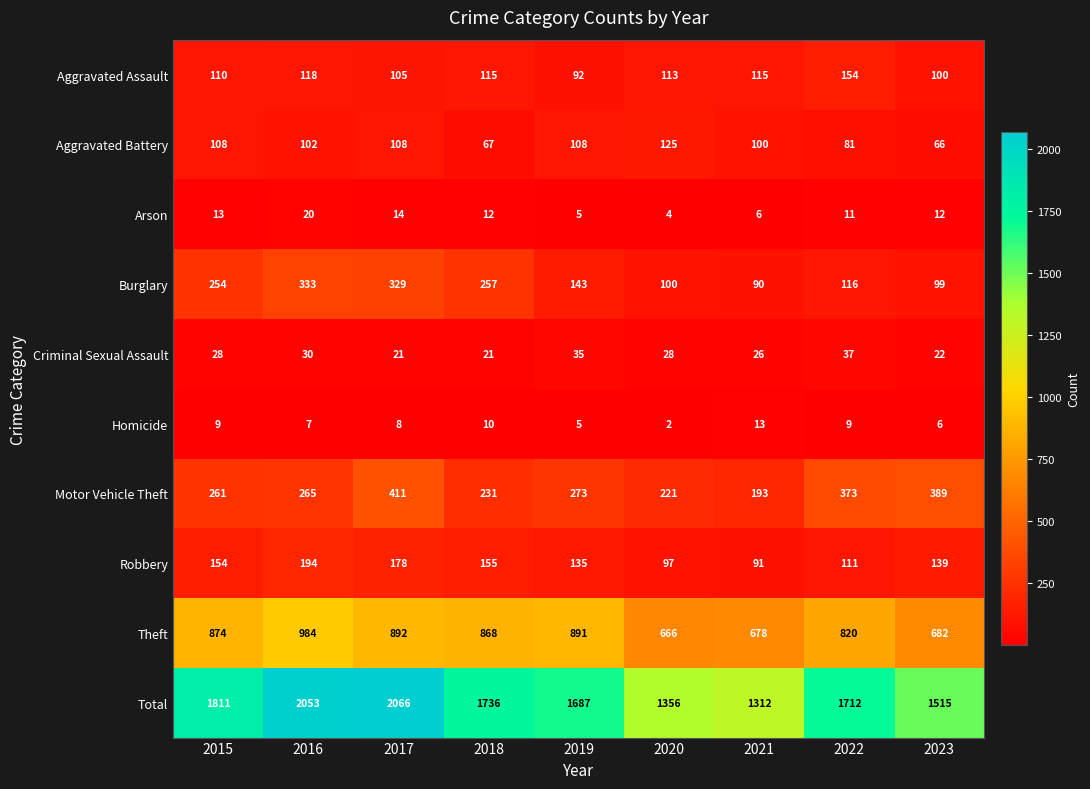

What is the average value of the Aggravated Assault series?

114